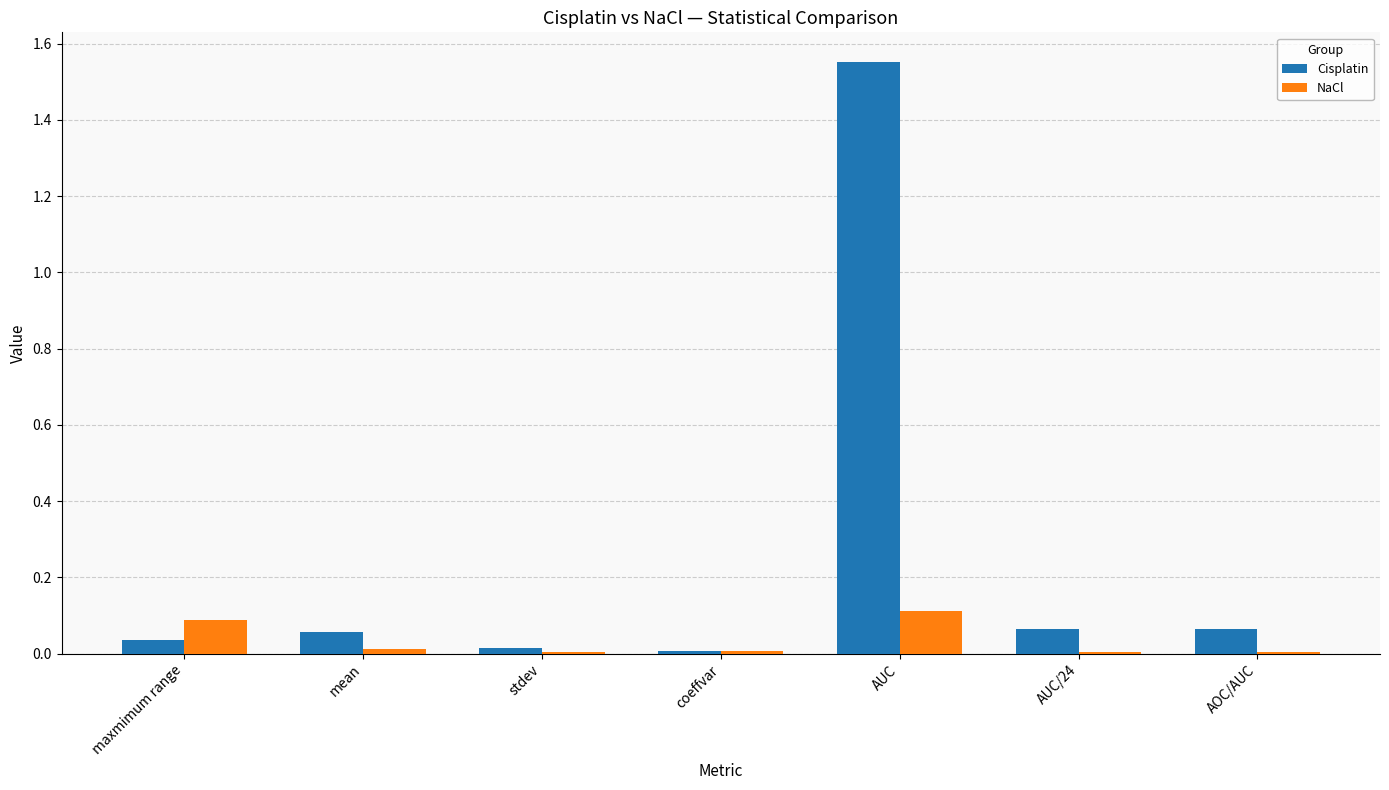

At which category is the sum across all series the highest?

AUC